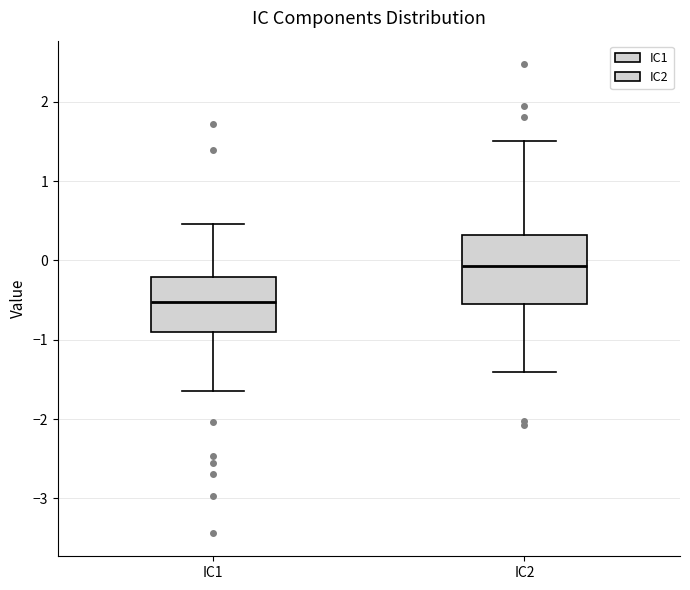

Comparing the boxes themselves (not the whiskers), which one is the tallest?

IC2